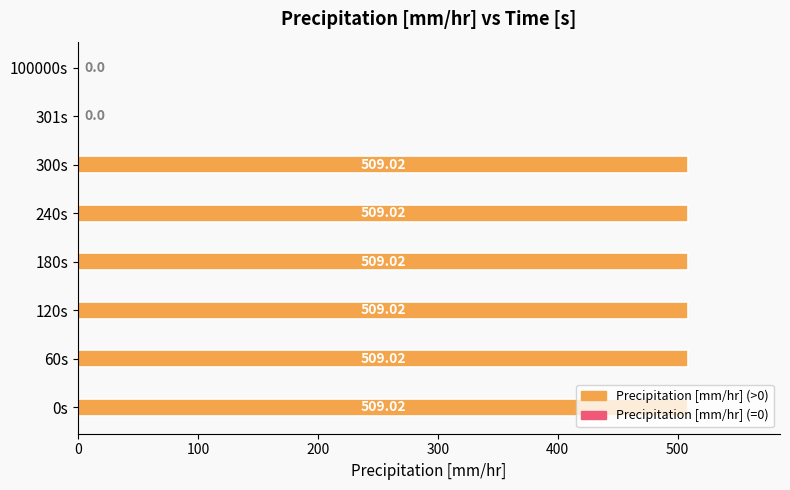

What is the sum of the values at 120s and 300s?

1018.0